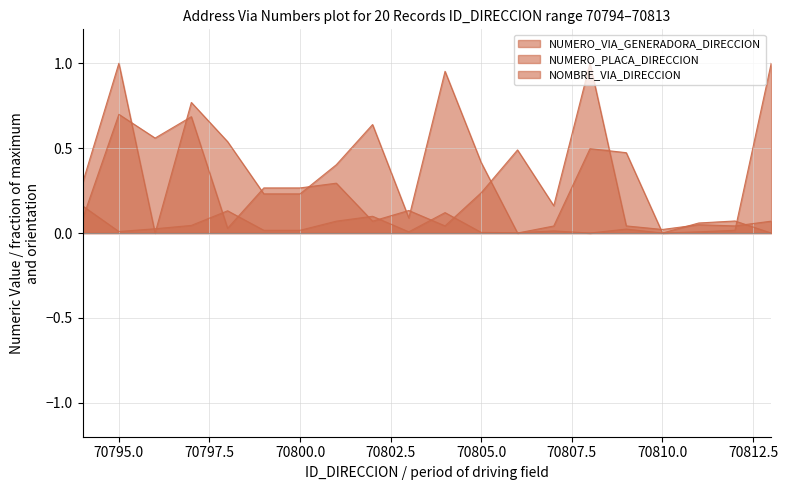

After their last crossing, which series has the higher values: NOMBRE_VIA_DIRECCION or NUMERO_VIA_GENERADORA_DIRECCION?

NUMERO_VIA_GENERADORA_DIRECCION